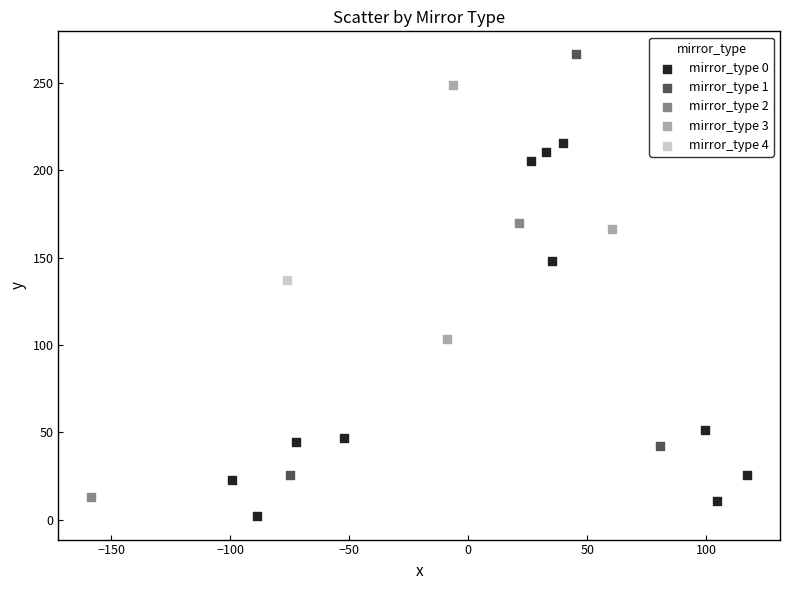

Which series reaches the maximum Y coordinate?

mirror_type 1